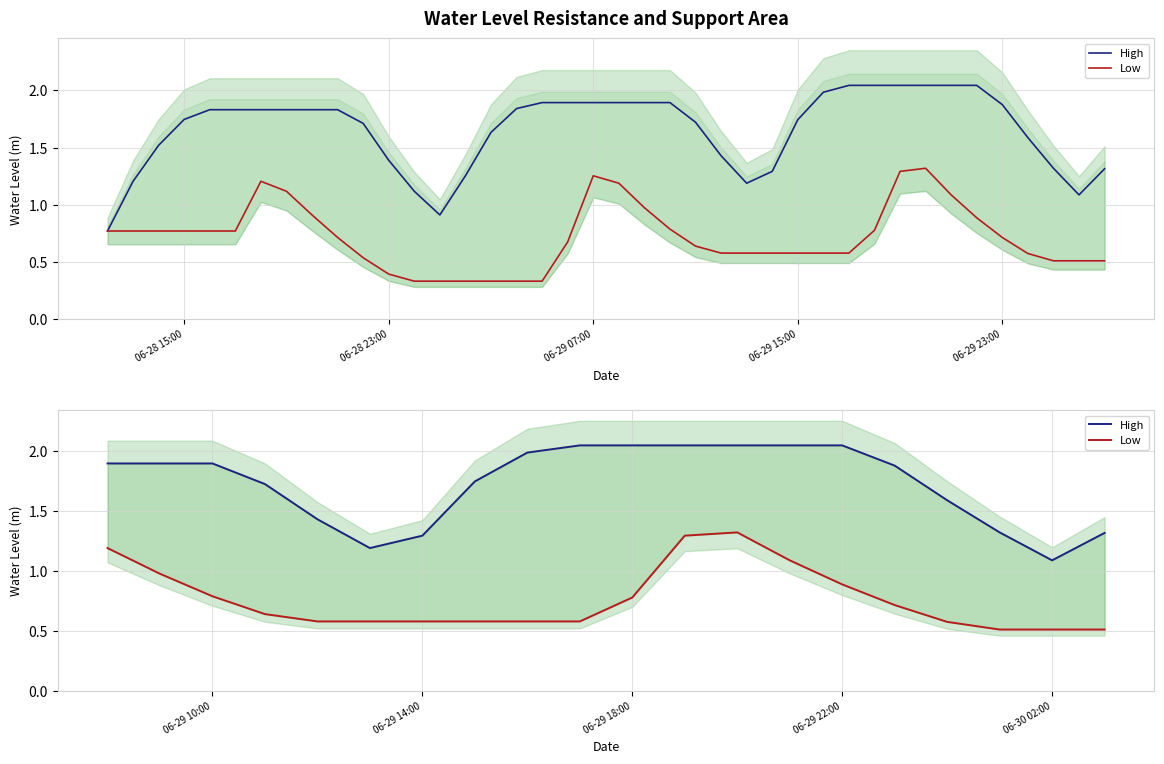

How many lines are shown in the chart?

2